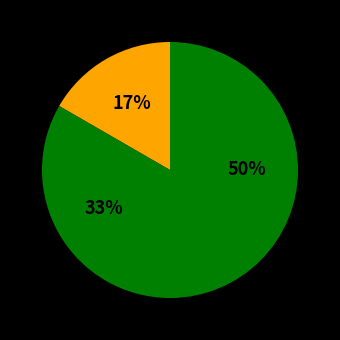

Is there any slice that represents more than half of the pie?

No